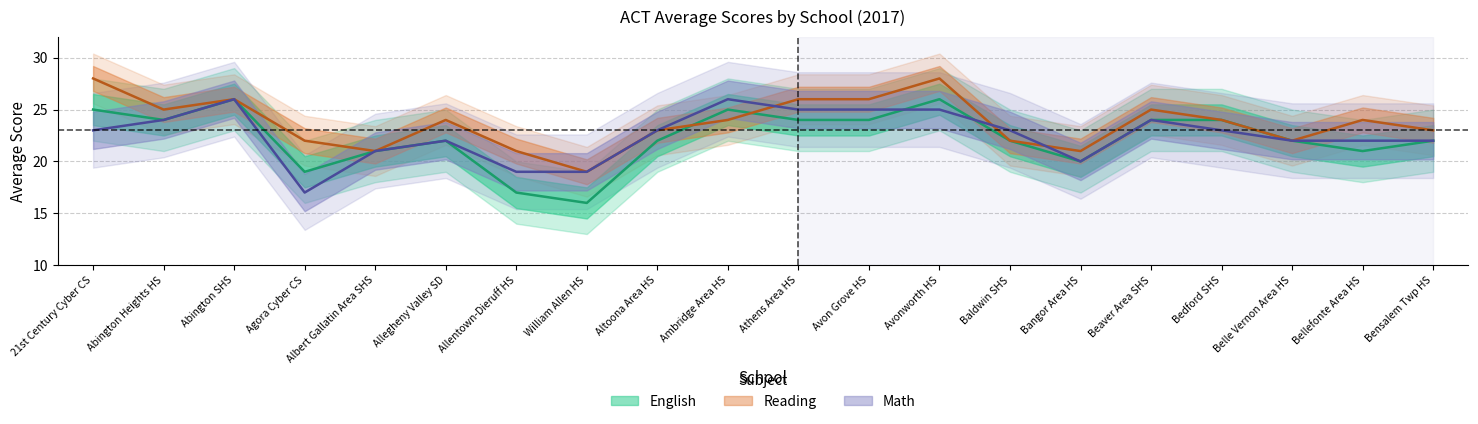

In math, how many points are higher than both neighbors (excluding endpoints)?

4